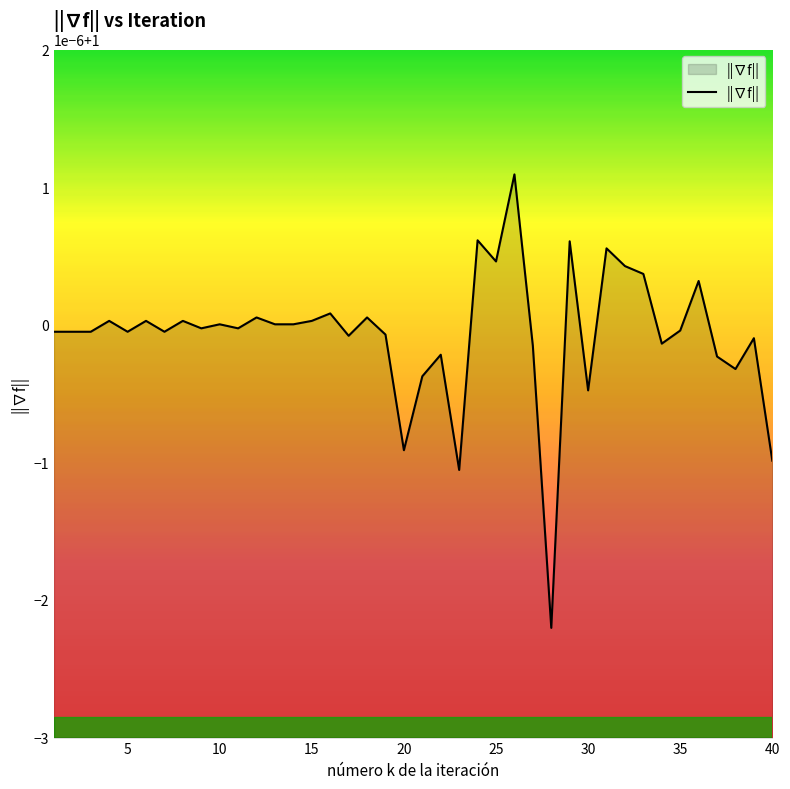

List the labels in order of value, largest first.

26, 24, 29, 31, 25, 32, 33, 36, 16, 12, 18, 4, 6, 8, 15, 10, 13, 14, 9, 11, 35, 1, 2, 3, 5, 7, 19, 17, 39, 34, 27, 22, 37, 38, 21, 30, 20, 40, 23, 28